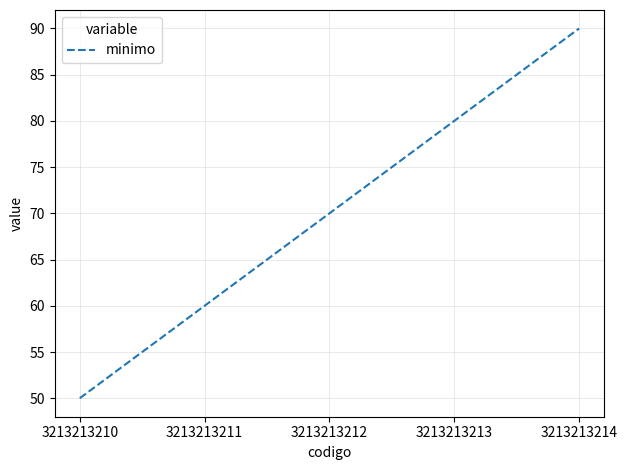

What is the approximate value at 3213213213?

80